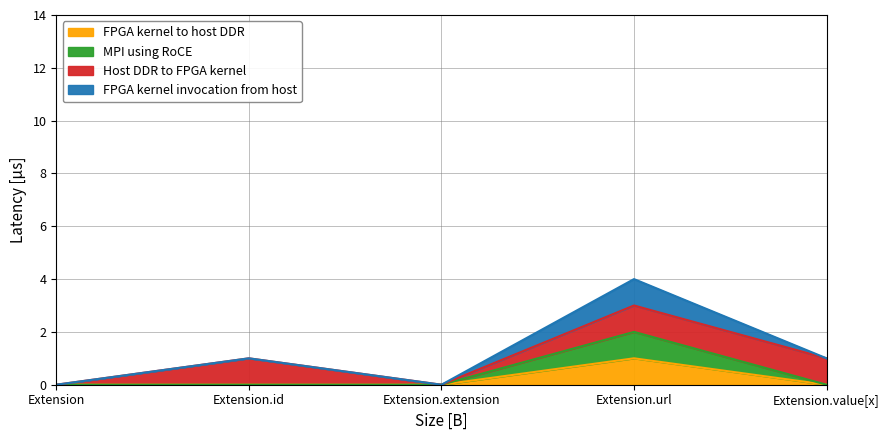

The value of MPI using RoCE at Extension.url is 2. True or false?

True